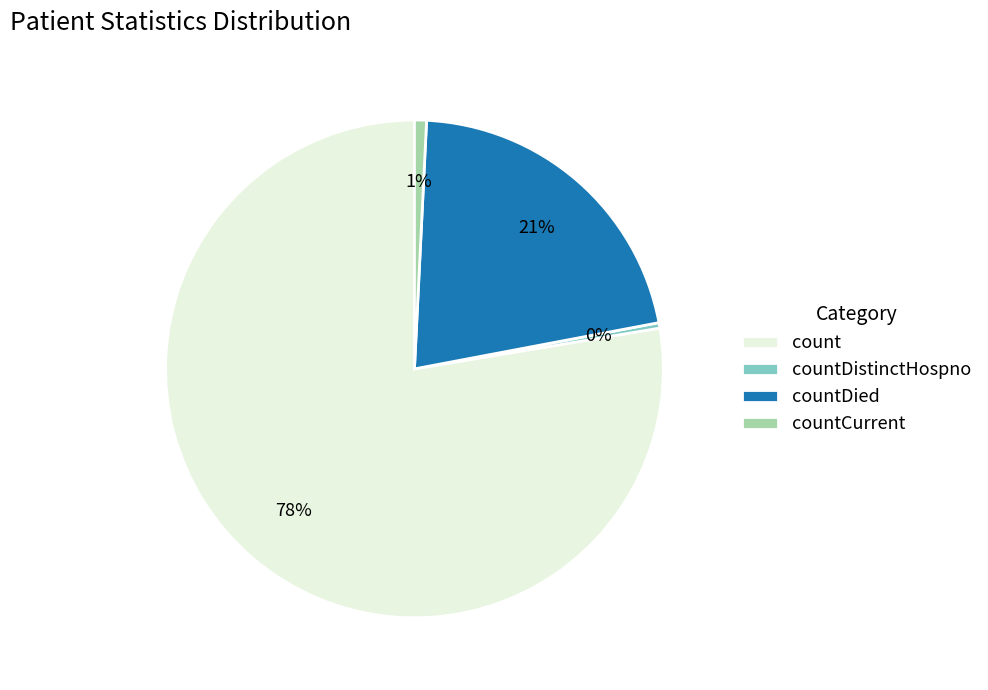

What is the largest slice in the pie chart?

count